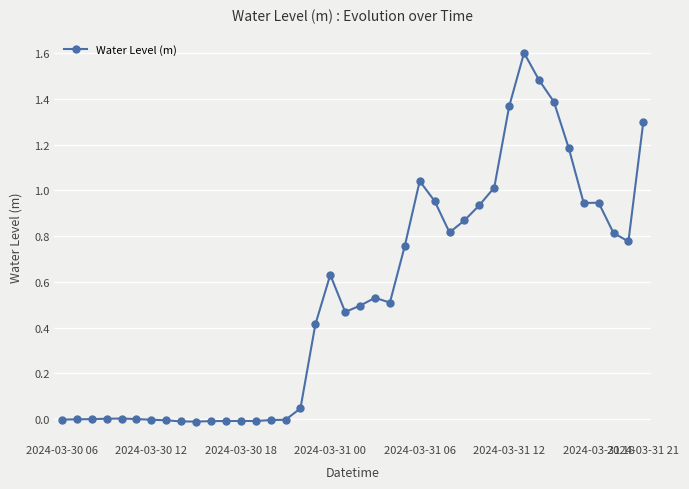

Does the chart display data point markers on the line(s)?

Yes